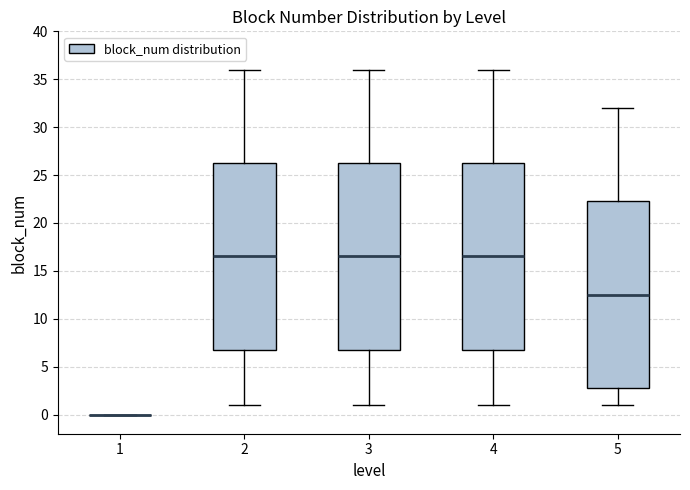

Where does the lower whisker of the box at x = 4 end on the y-axis? The values are not printed on the chart, so give them approximately, as read against the axis.

1.0